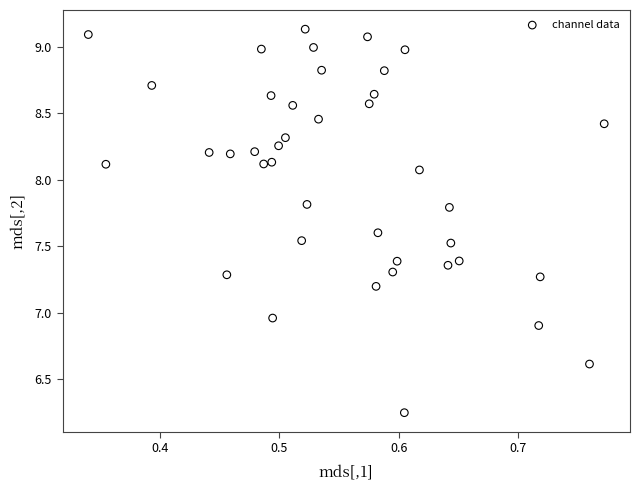

What is the range of X values (max minus min)?

0.4